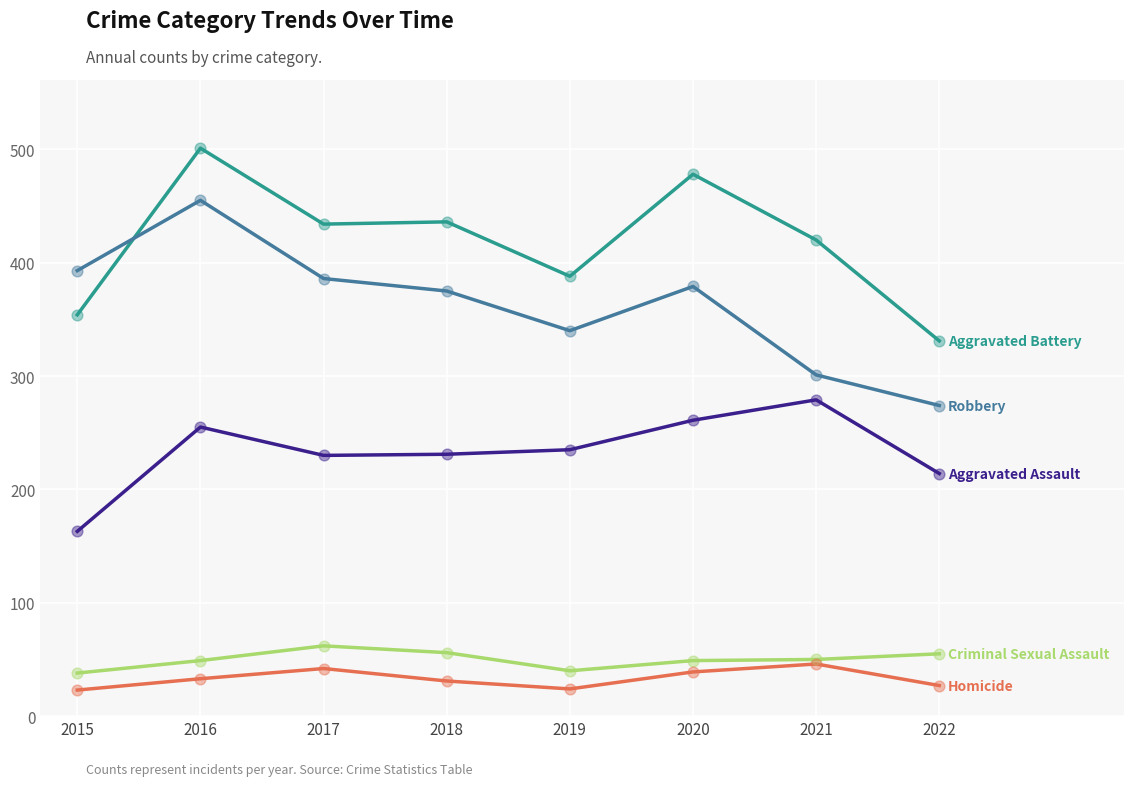

What is the difference between the highest and lowest values at 2020?

439